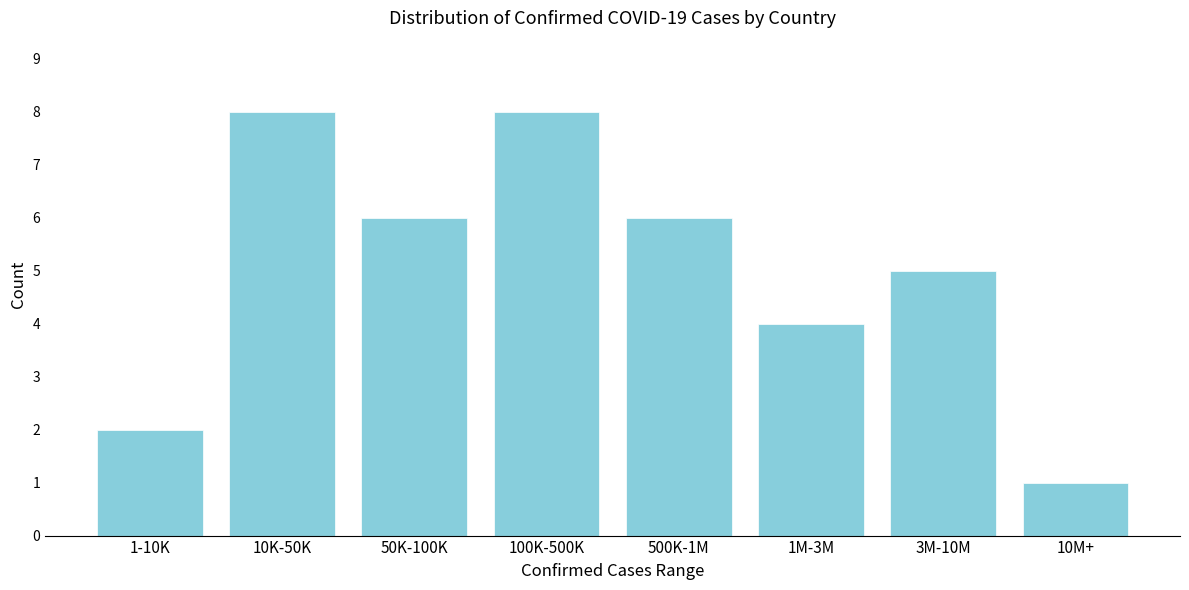

Reading left to right, list all the values displayed in this chart.

1-10K=2	10K-50K=8	50K-100K=6	100K-500K=8	500K-1M=6	1M-3M=4	3M-10M=5	10M+=1